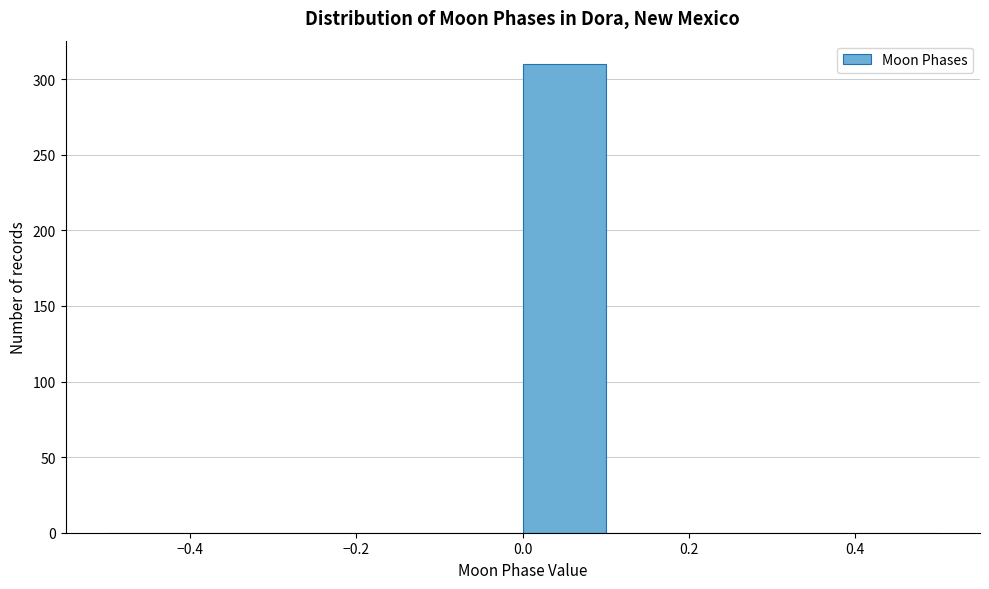

Reading left to right, list every bar in this chart as the range it spans on the x-axis followed by its height. The values are not printed on the chart, so give them approximately, as read against the axis.

-0.5 to -0.4: 0
-0.4 to -0.3: 0
-0.3 to -0.2: 0
-0.2 to -0.1: 0
-0.1 to 0.0: 0
0.0 to 0.1: 310
0.1 to 0.2: 0
0.2 to 0.3: 0
0.3 to 0.4: 0
0.4 to 0.5: 0